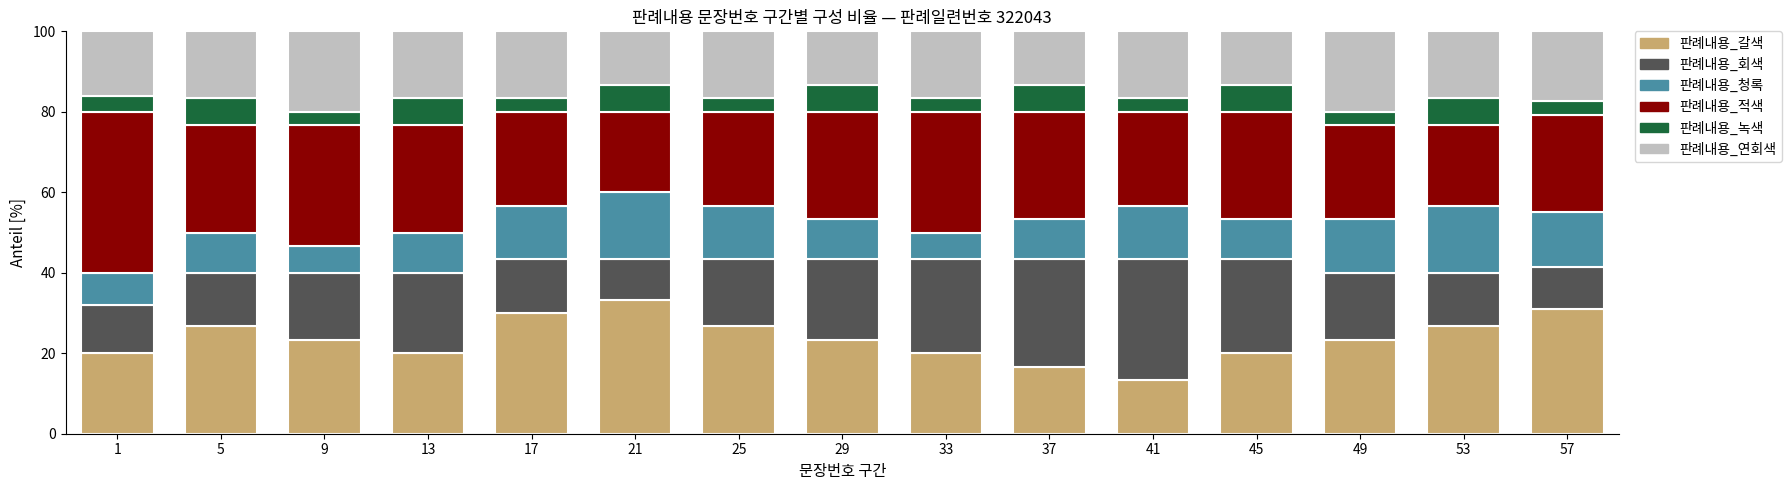

What is the total value across all series at 33?

100.0